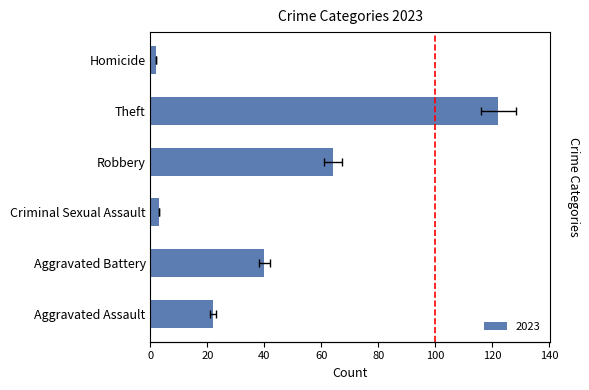

Is it true that the value at Aggravated Assault is 31?

False